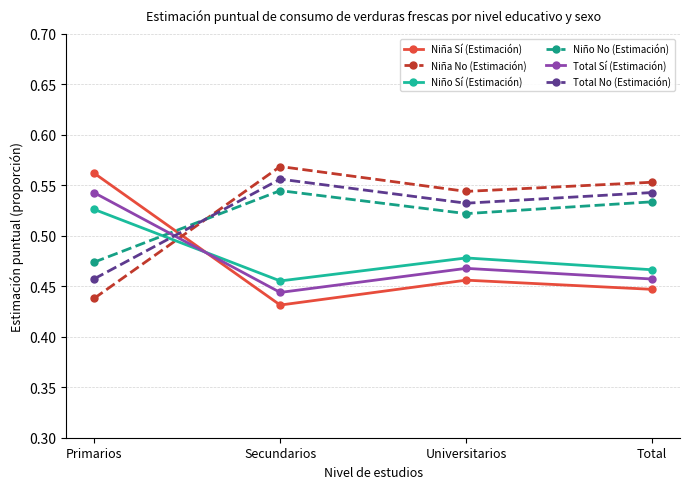

At which label does Total No (Estimación) reach its peak?

Secundarios